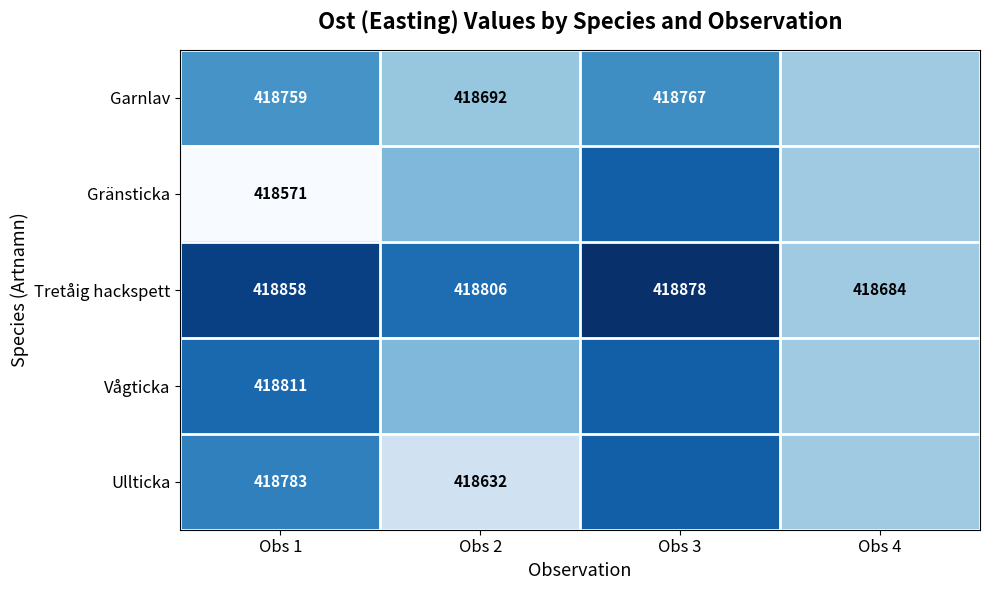

How many Tretåig hackspett values are between 418806 and 418878?

3